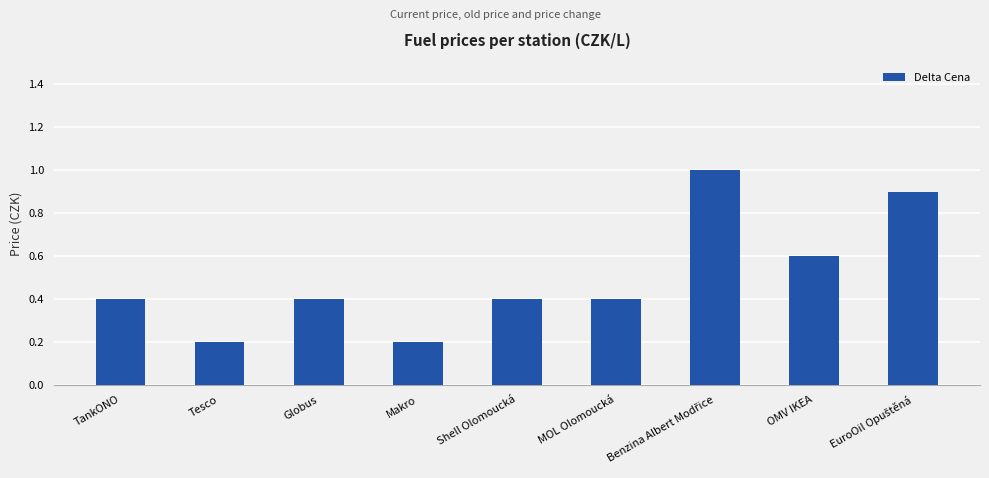

Are the bars grouped side by side (vs. stacked)?

No